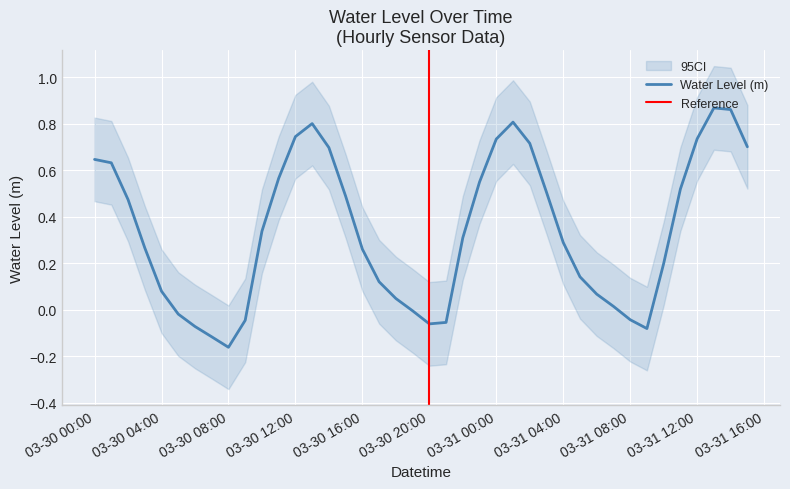

How many values exceed 0?

30